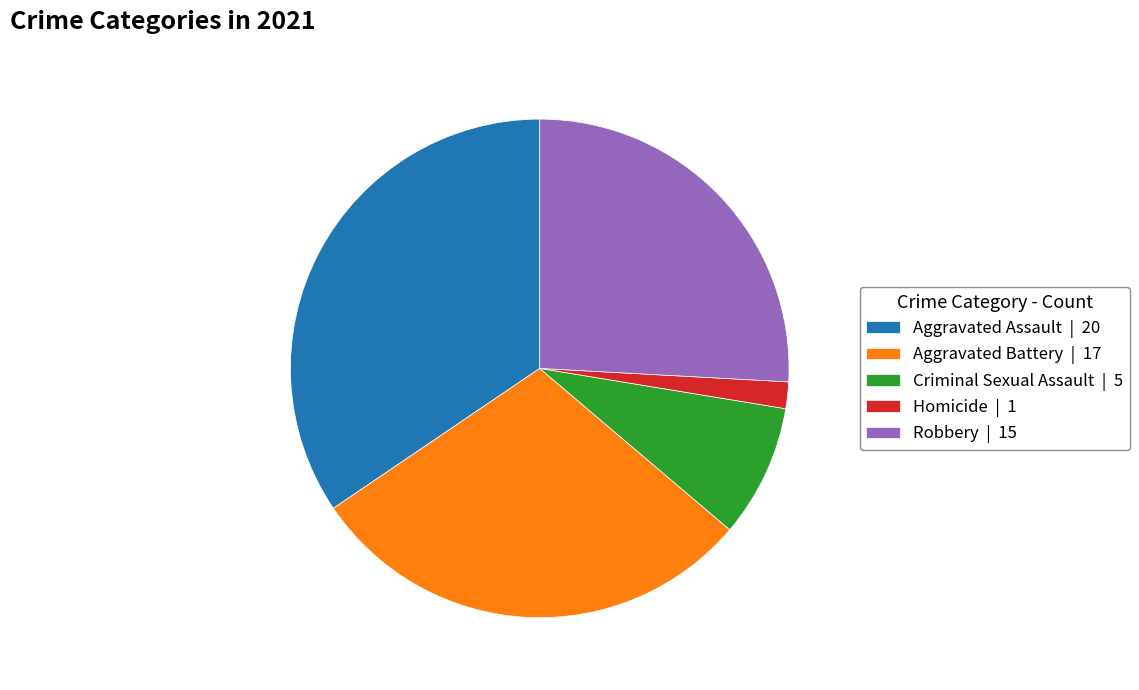

Which category has the smallest portion of the pie?

Homicide